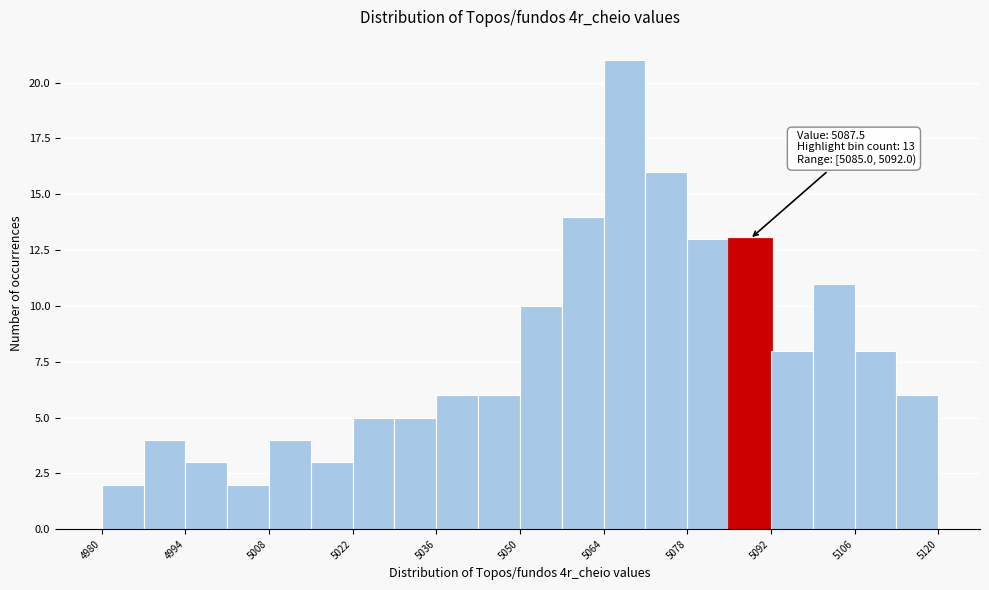

Around what value on the x-axis is the tallest bar? Give the approximate position of its centre, as read against the axis.

5068